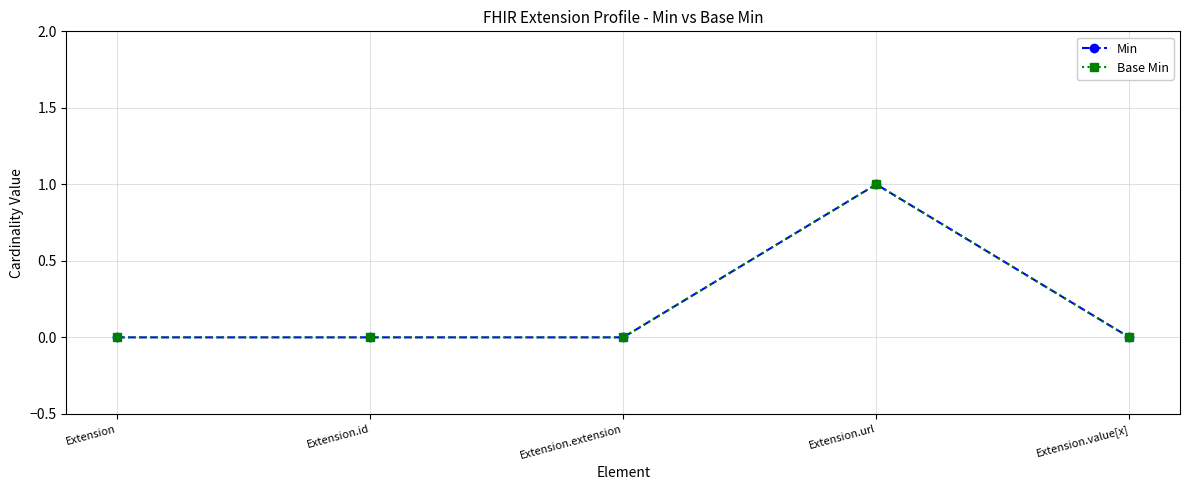

What is the total value across all series at Extension.url?

2